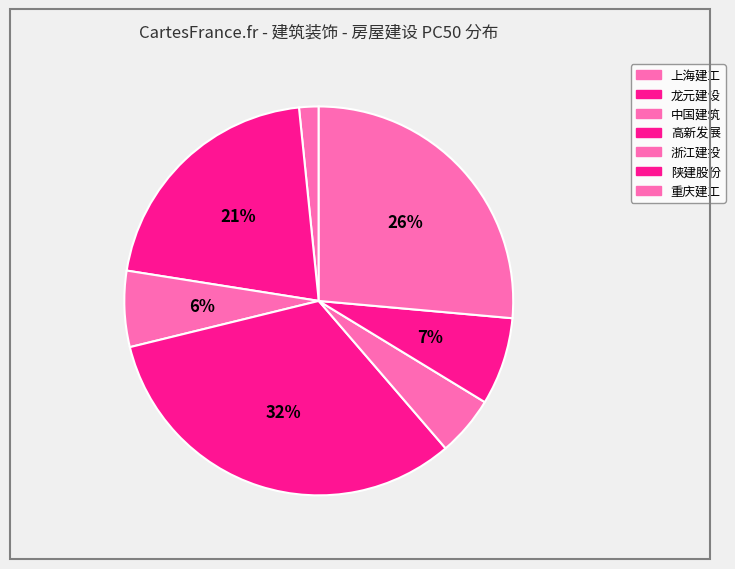

To the nearest percent, what portion does 上海建工 represent?

2%